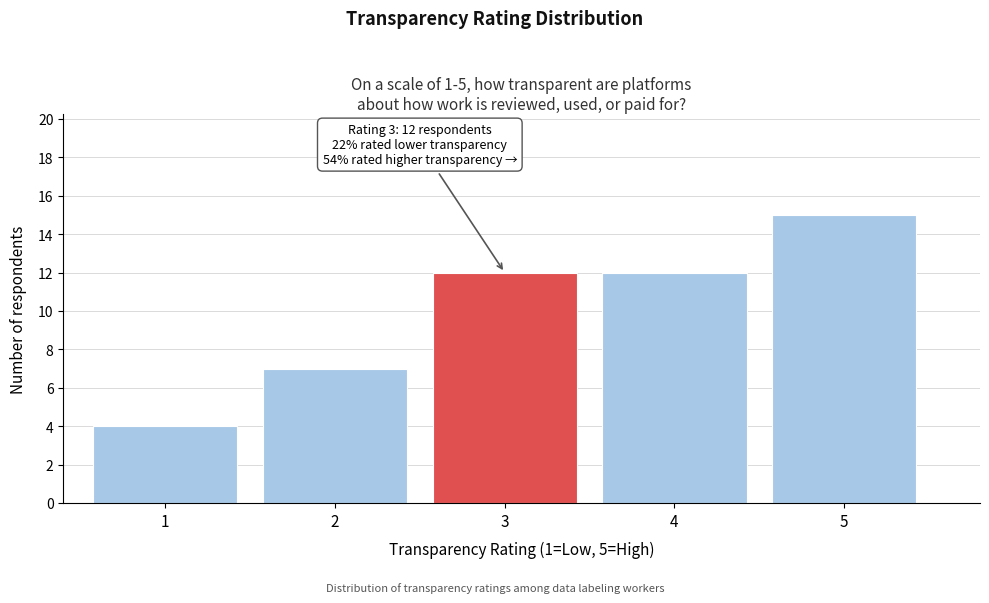

Reading left to right, what are all the values shown in this chart?

1=4	2=7	3=12	4=12	5=15